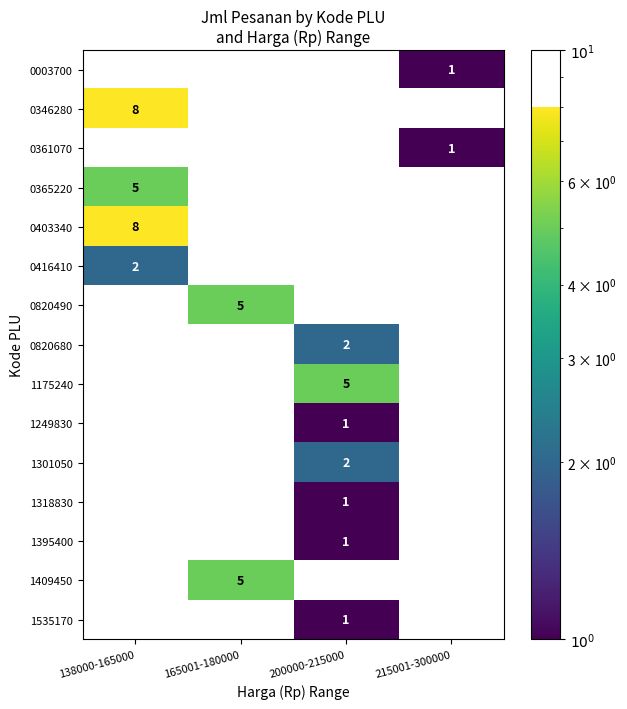

At which category is the sum across all series the highest?

138000-165000